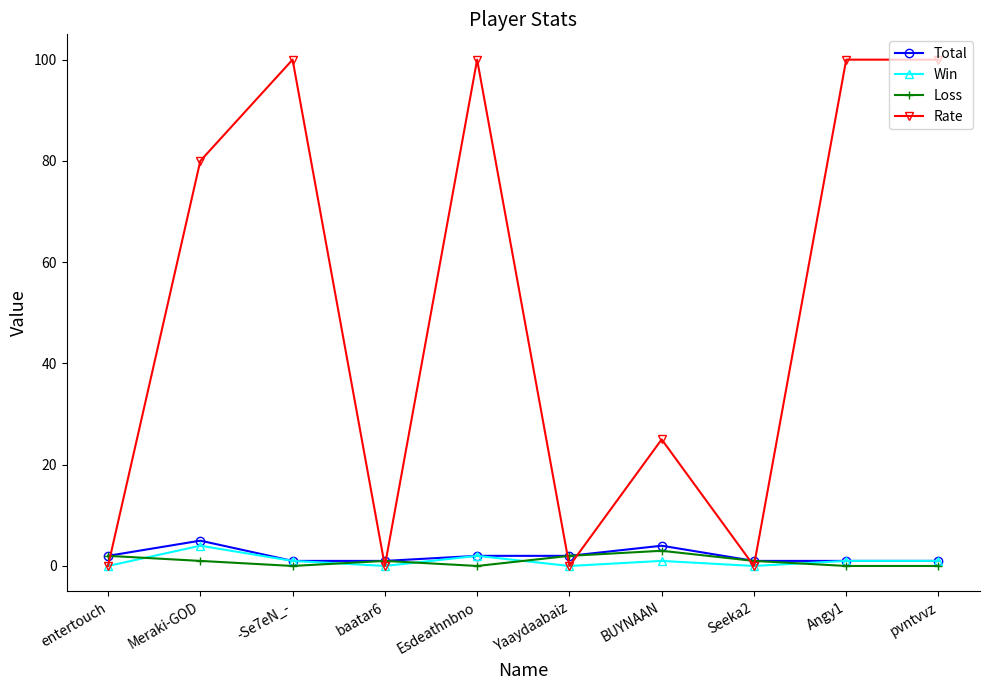

Reading left to right, what are all the values shown in this chart?

Total: entertouch=2	Meraki-GOD=5	-Se7eN_-=1	baatar6=1	Esdeathnbno=2	Yaaydaabaiz=2	BUYNAAN=4	Seeka2=1	Angy1=1	pvntvvz=1
Win: entertouch=0	Meraki-GOD=4	-Se7eN_-=1	baatar6=0	Esdeathnbno=2	Yaaydaabaiz=0	BUYNAAN=1	Seeka2=0	Angy1=1	pvntvvz=1
Loss: entertouch=2	Meraki-GOD=1	-Se7eN_-=0	baatar6=1	Esdeathnbno=0	Yaaydaabaiz=2	BUYNAAN=3	Seeka2=1	Angy1=0	pvntvvz=0
Rate: entertouch=0	Meraki-GOD=80	-Se7eN_-=100	baatar6=0	Esdeathnbno=100	Yaaydaabaiz=0	BUYNAAN=25	Seeka2=0	Angy1=100	pvntvvz=100